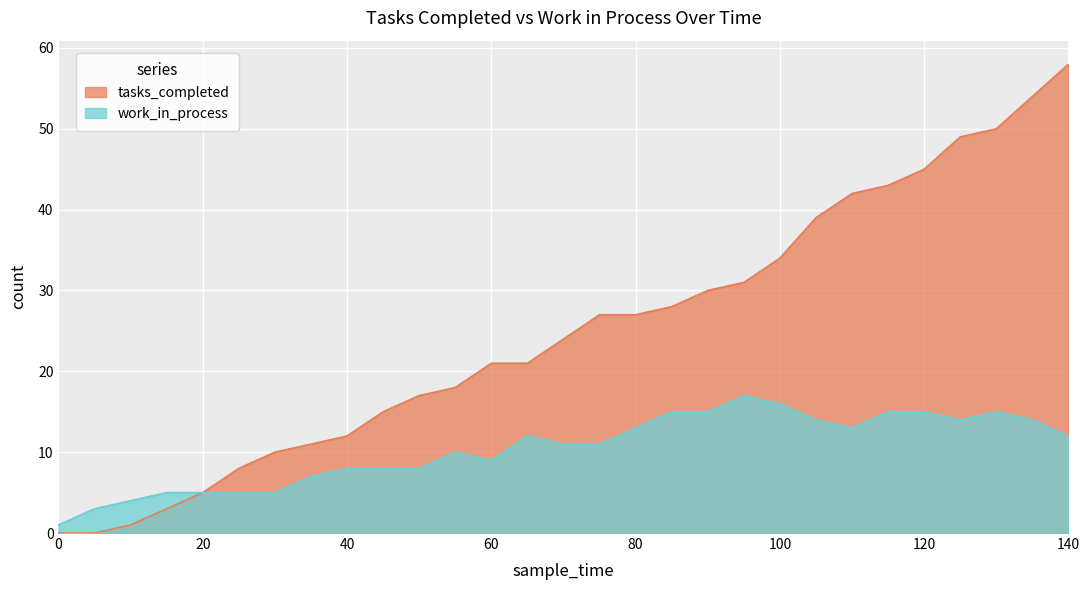

Where is work_in_process nearest to the value 9?

60